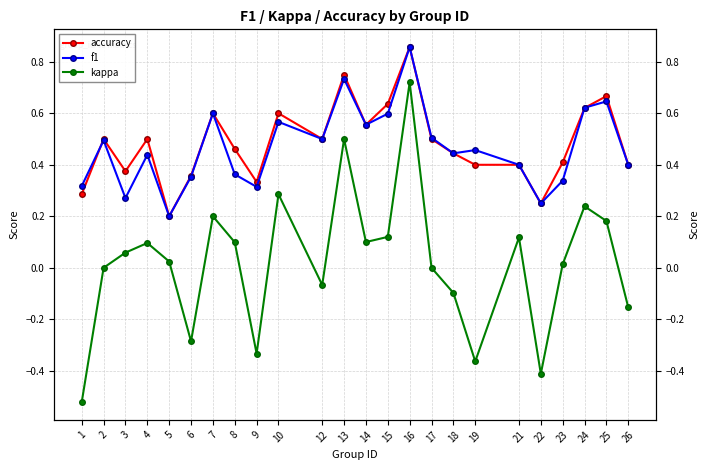

What is the difference between the maximum and minimum values in the f1 series?

0.7